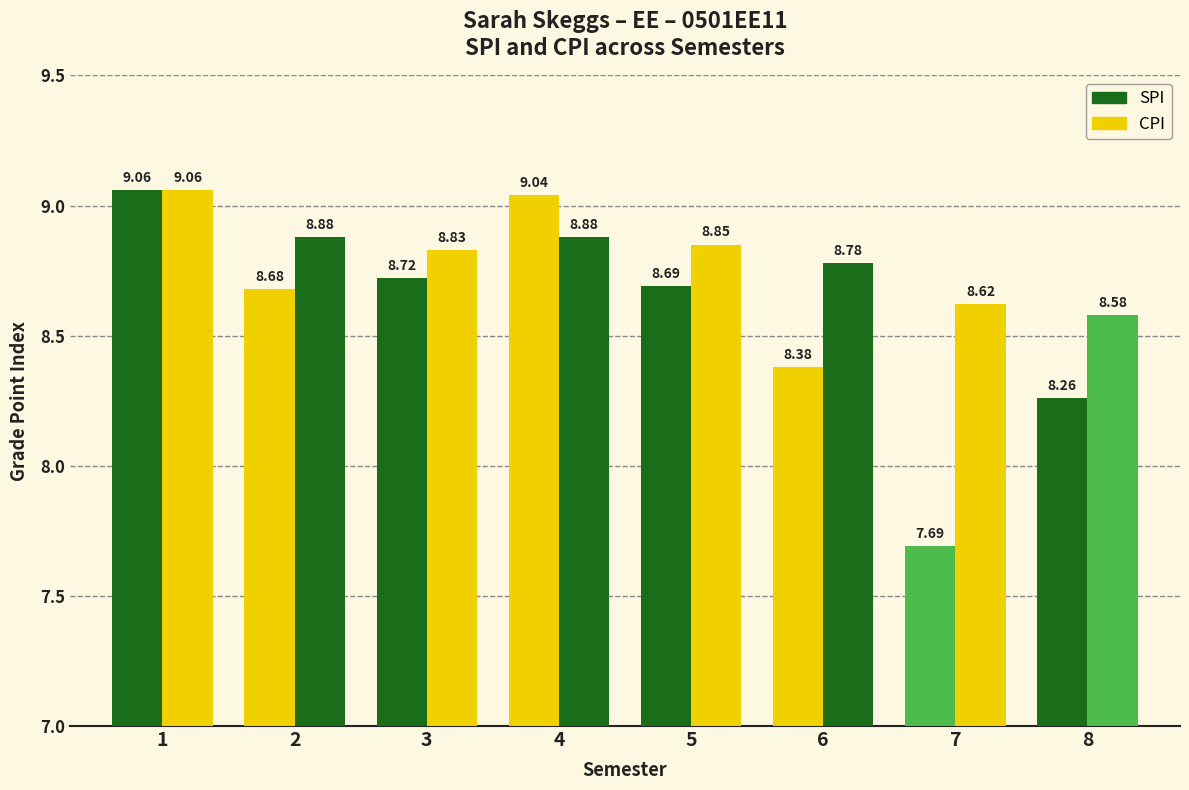

Rank the series by their average value, from lowest to highest.

SPI, CPI